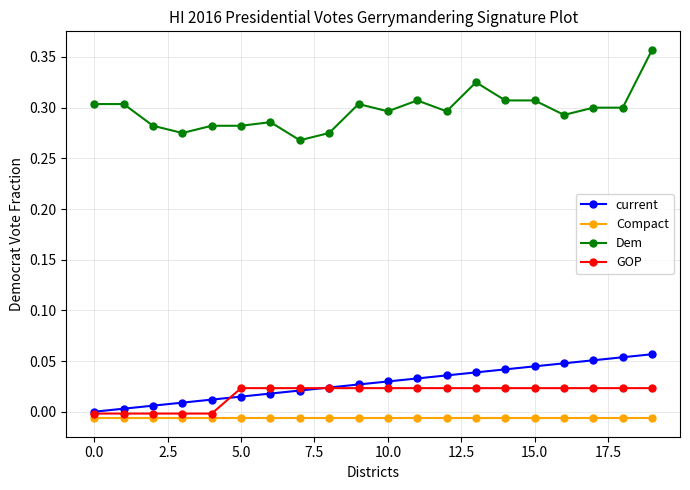

True or false: GOP and Dem cross at least once.

False